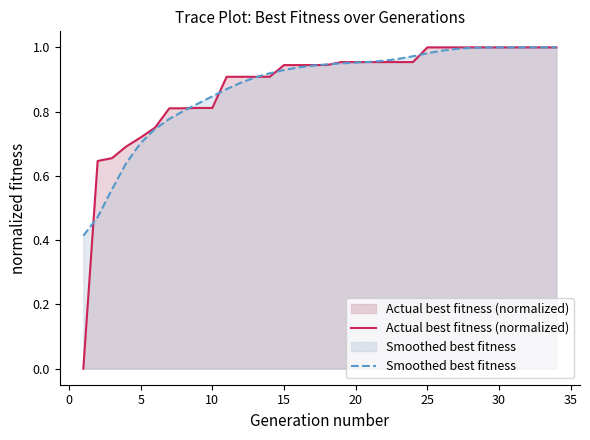

The value of Smoothed best fitness at 10 is 1.3. True or false?

False